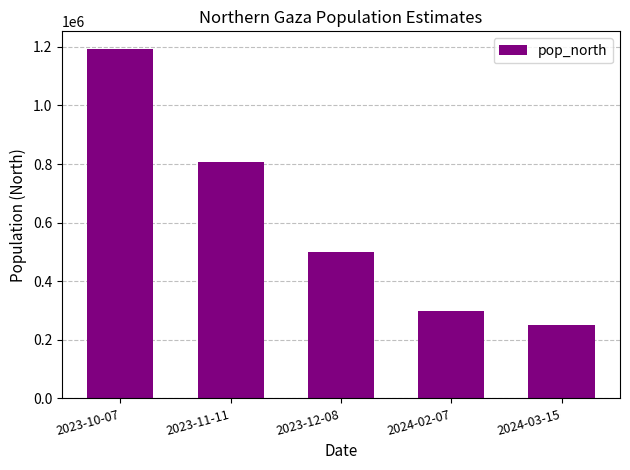

What is the average value?

610102